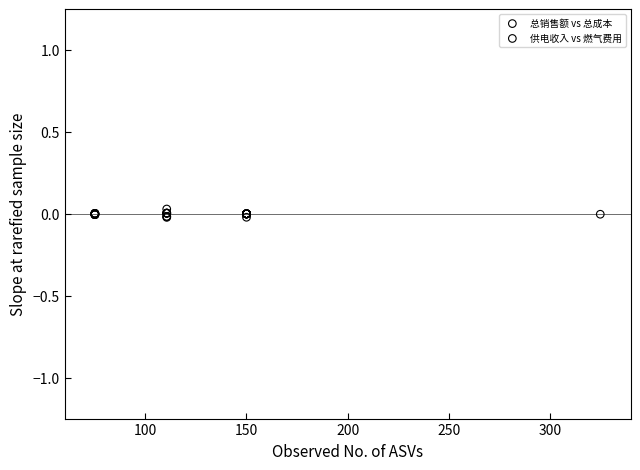

What are all the series names shown in the legend?

总销售额 vs 总成本, 供电收入 vs 燃气费用